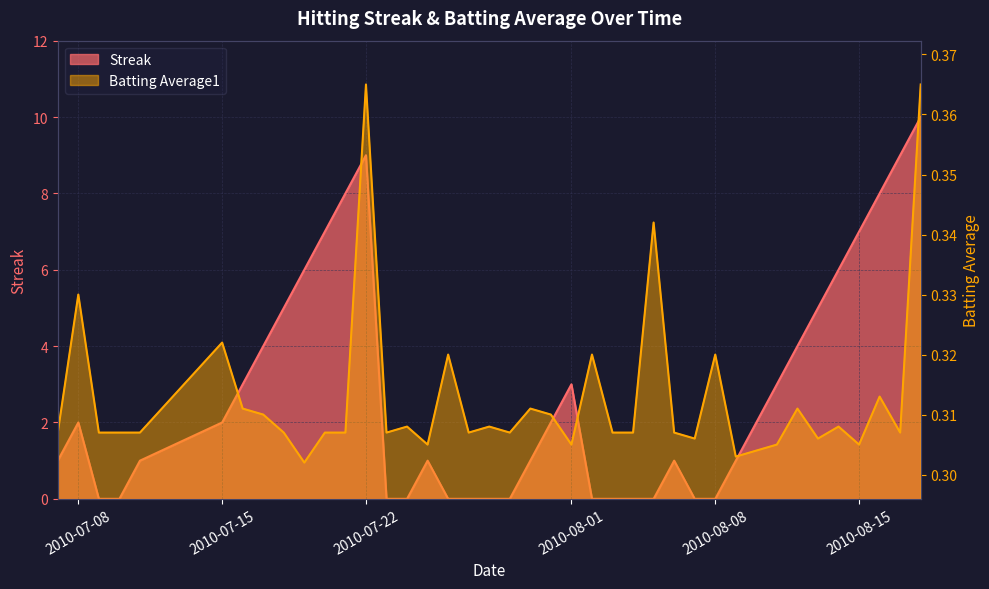

What is the sum of all streak values?

111.0